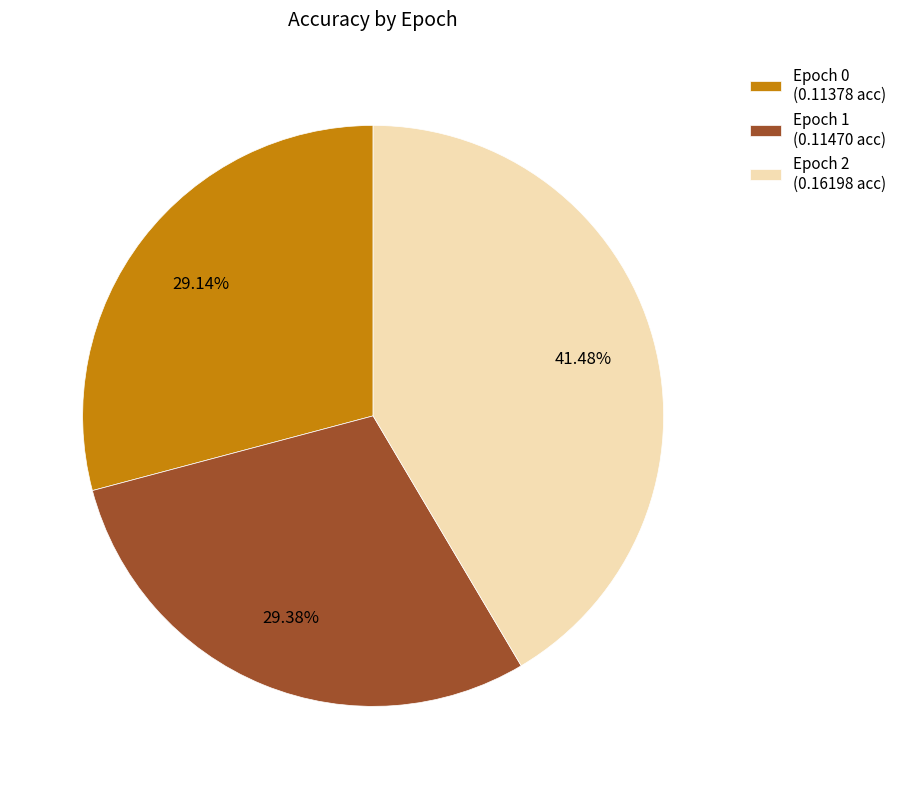

How many slices are in this pie chart?

3